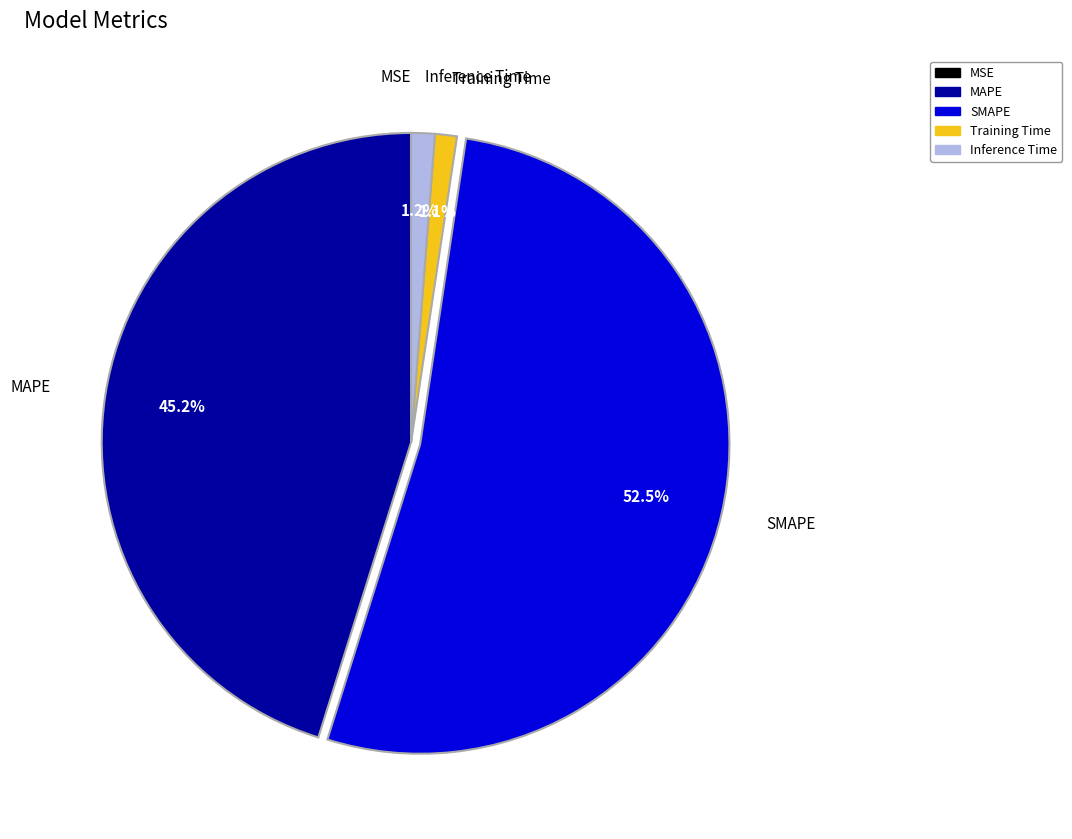

Which category has the biggest portion of the pie?

SMAPE